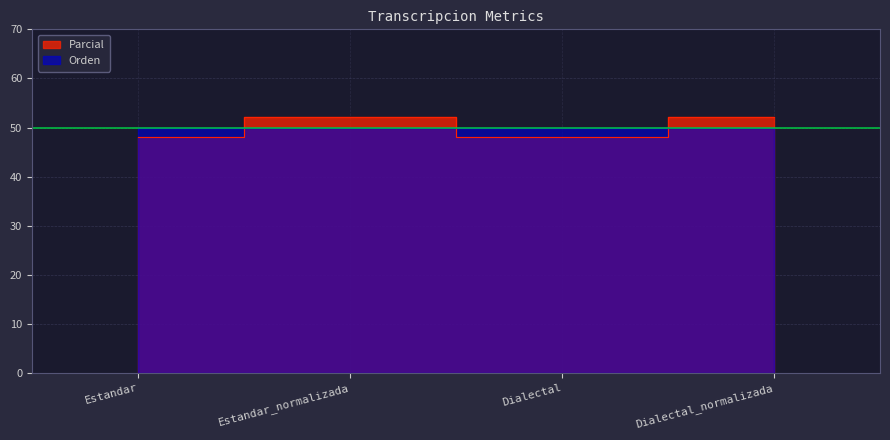

What is the smallest value displayed?

48.0